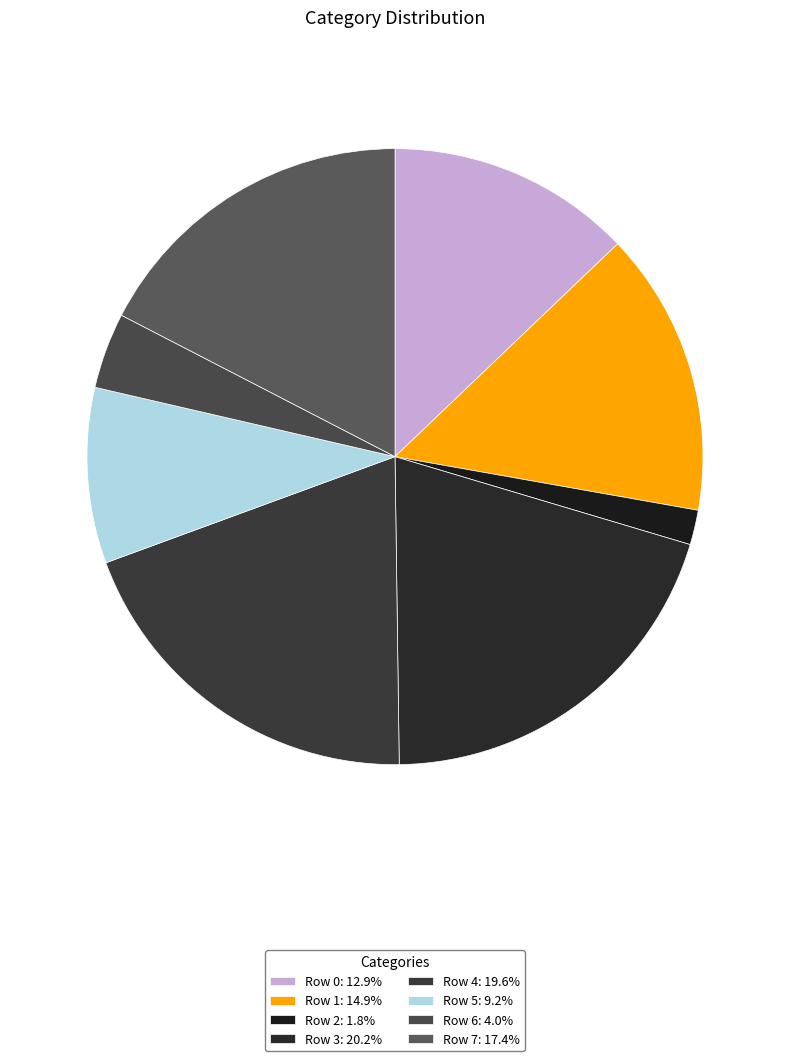

Approximately how many times larger is the value at Row 0 compared to Row 2?

7.1